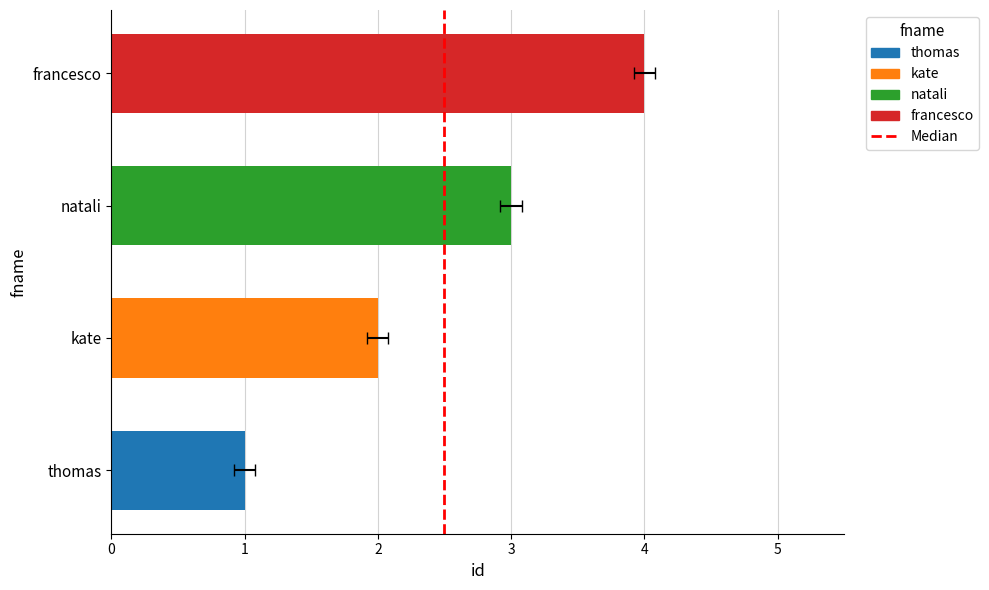

What is the change in value from kate to francesco?

+2